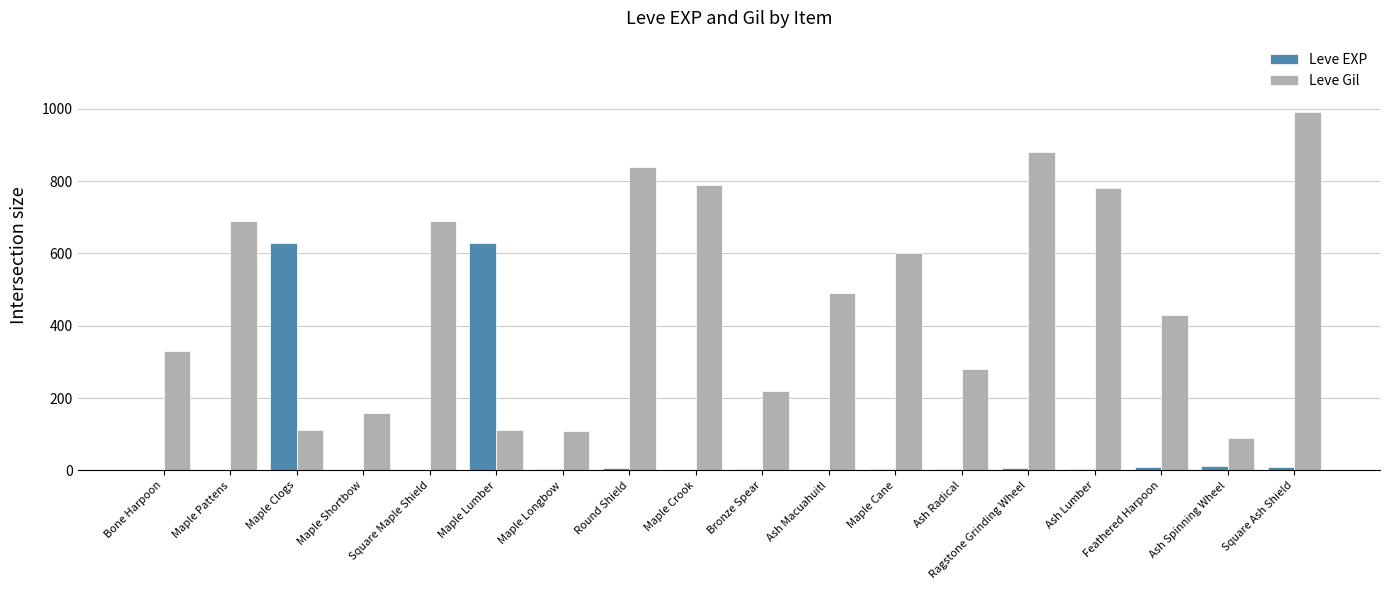

Is the value of Leve EXP at Ash Macuahuitl greater than the value of Leve Gil at Round Shield?

No